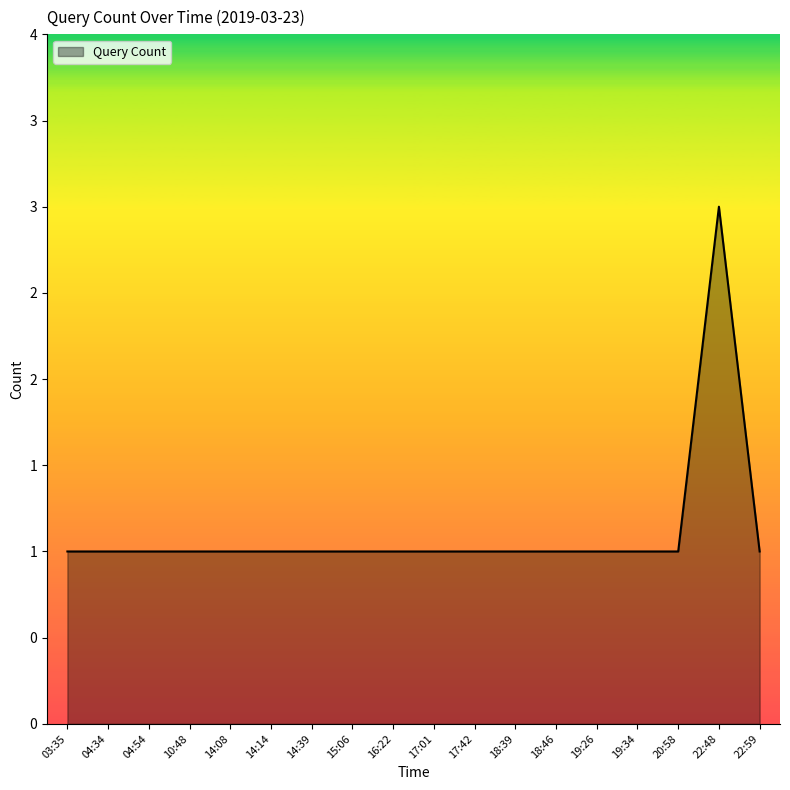

Is it true that the value at 18:39 is 1?

True